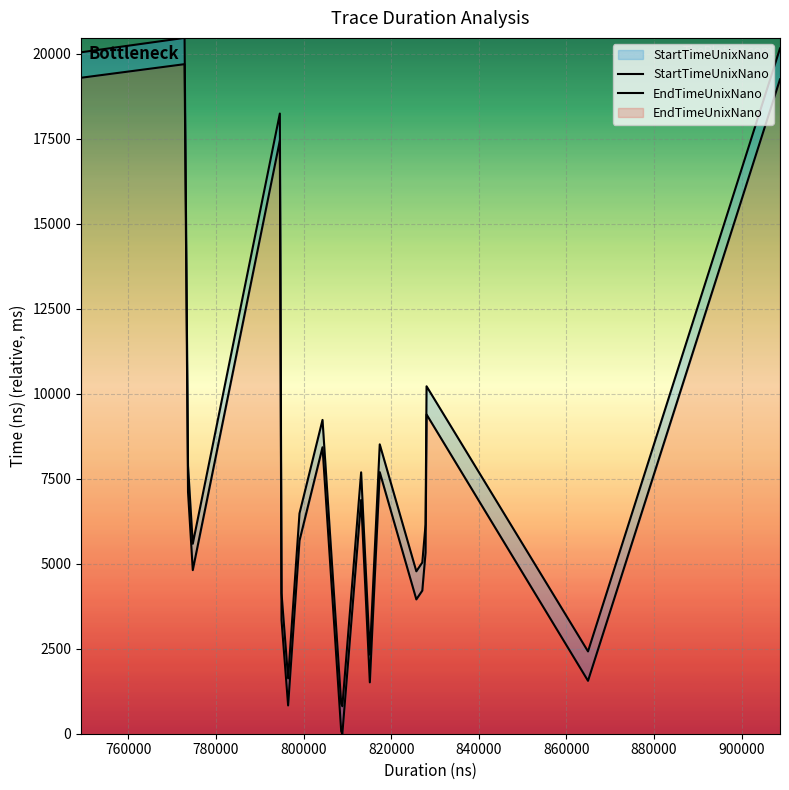

Is the value of EndTimeUnixNano at 840000 greater than the value of StartTimeUnixNano at 18?

Yes